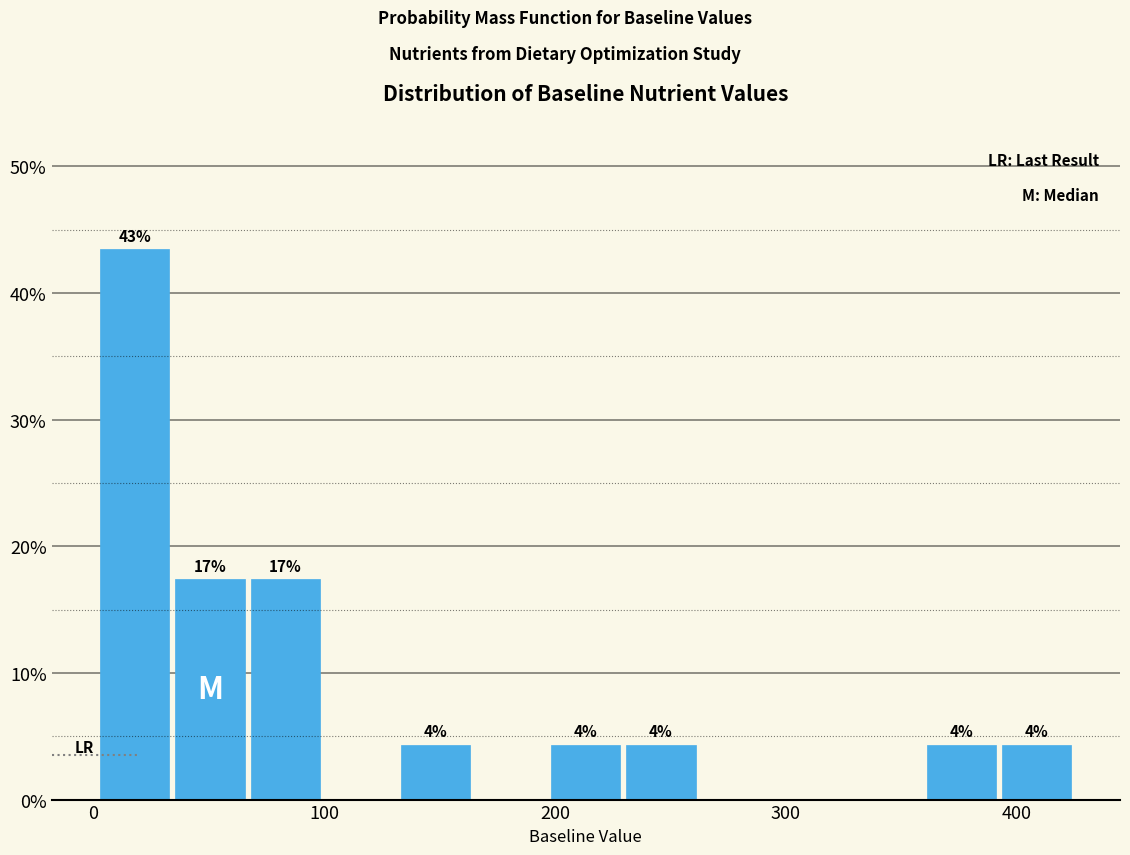

Around what value on the x-axis is the tallest bar? Give the approximate position of its centre, as read against the axis.

20